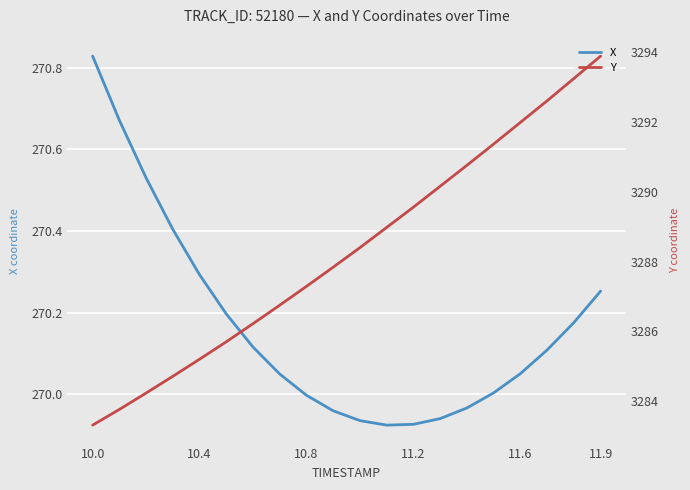

Which category has the highest value in the X series?

10.0